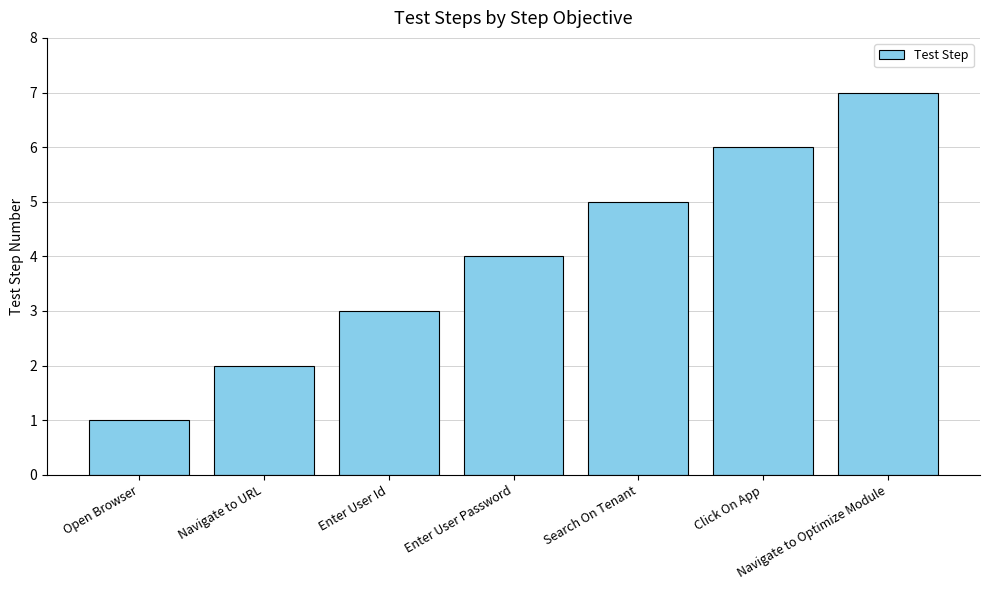

The chart shows a value of 4 at Enter User Password. True or false?

True